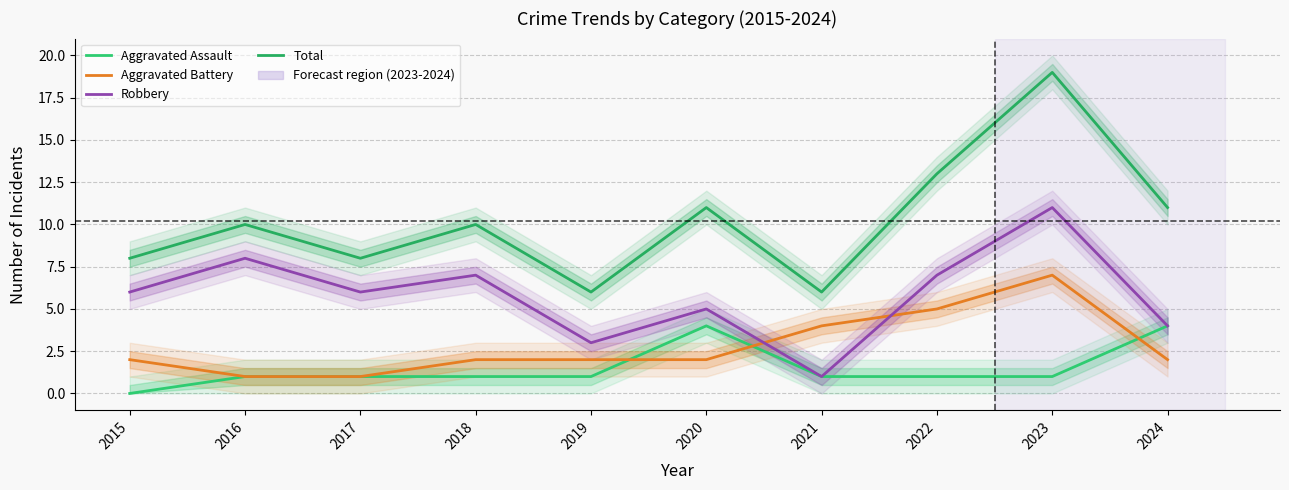

In Robbery, how many points are higher than both neighbors (excluding endpoints)?

4